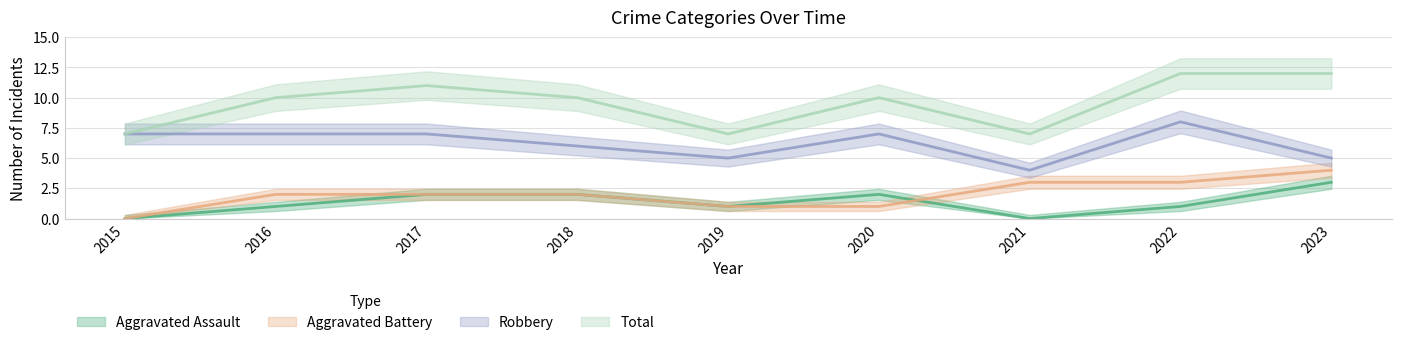

Read the Aggravated Assault value at 2016.

1